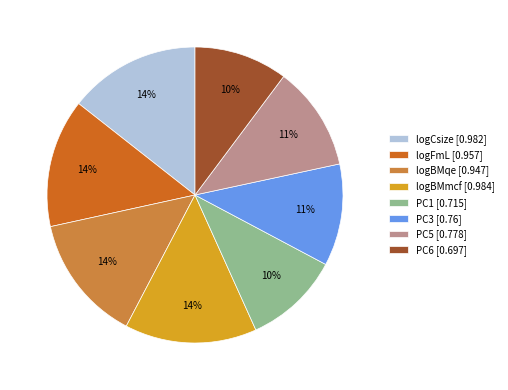

The PC5 slice represents 1% of the pie. True or false?

False